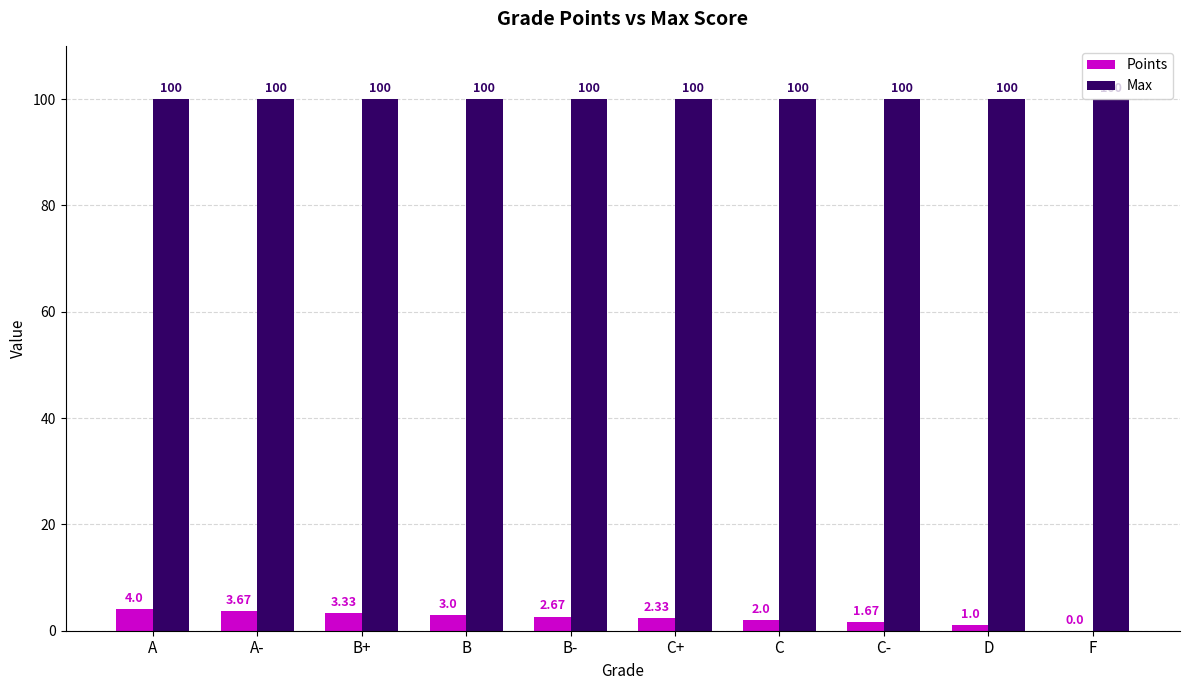

At which category is the sum across all series the highest?

A